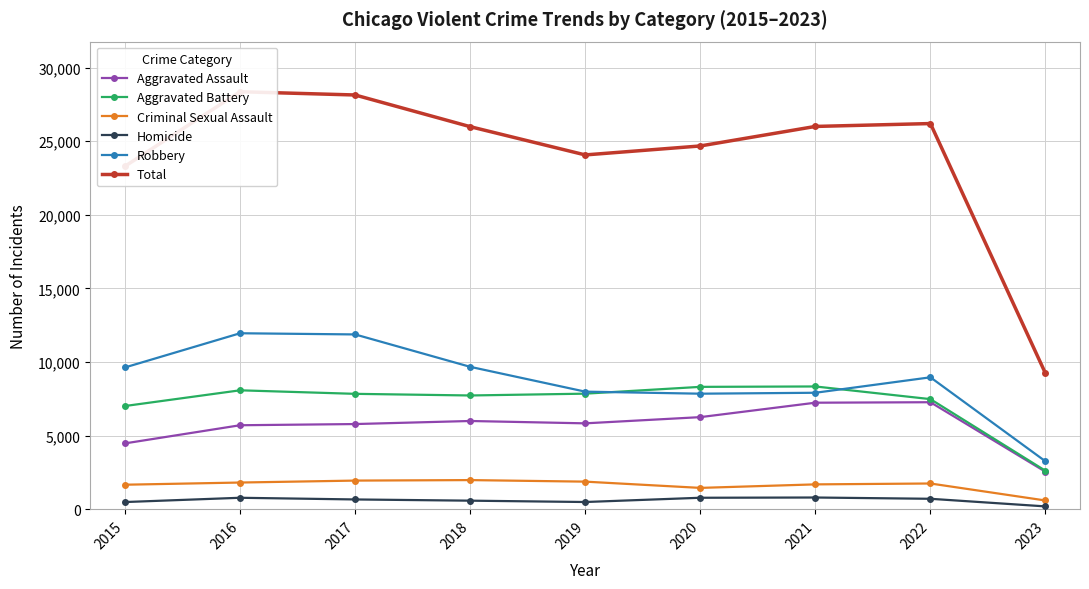

Does the chart display data point markers on the line(s)?

Yes